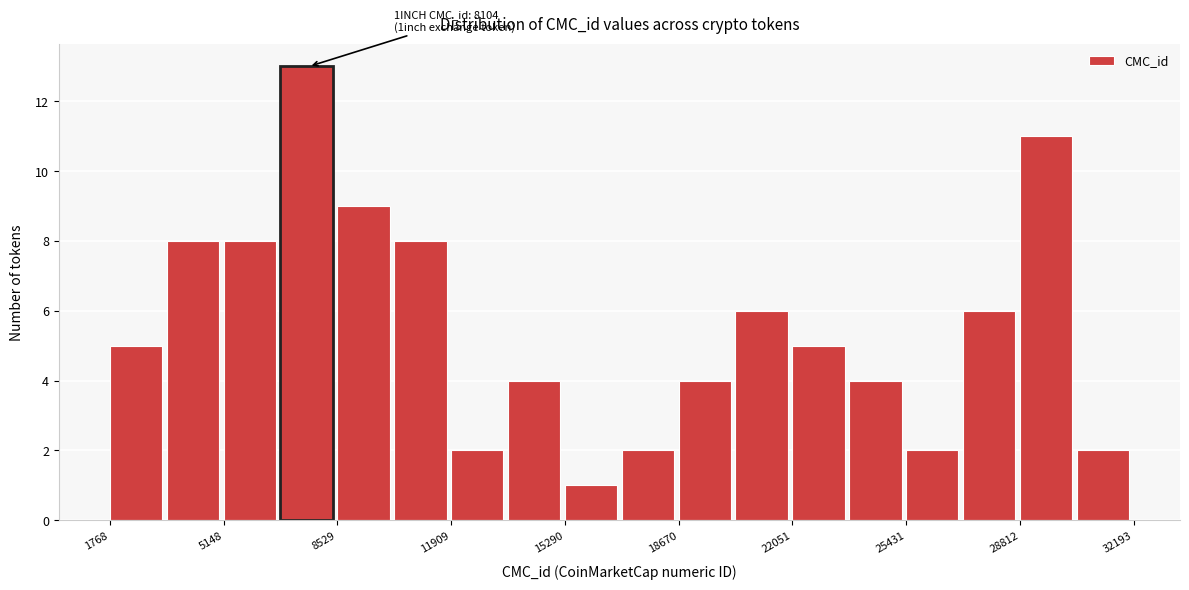

Around what value on the x-axis is the tallest bar? Give the approximate position of its centre, as read against the axis.

7500